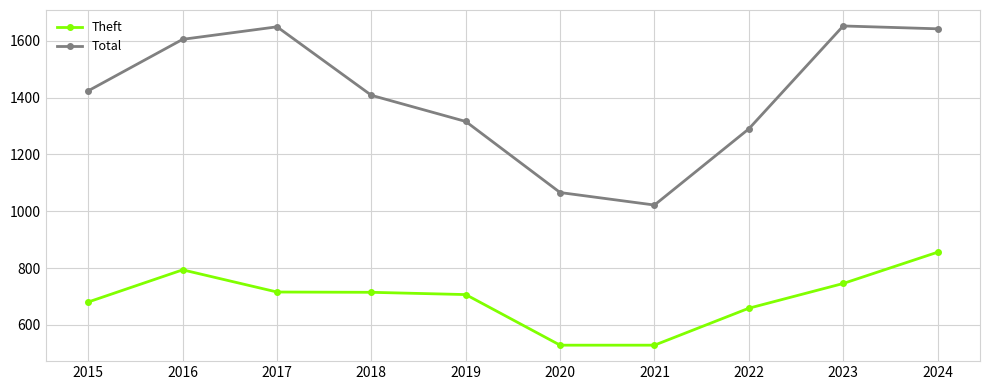

What is the maximum value shown in the chart?

1652